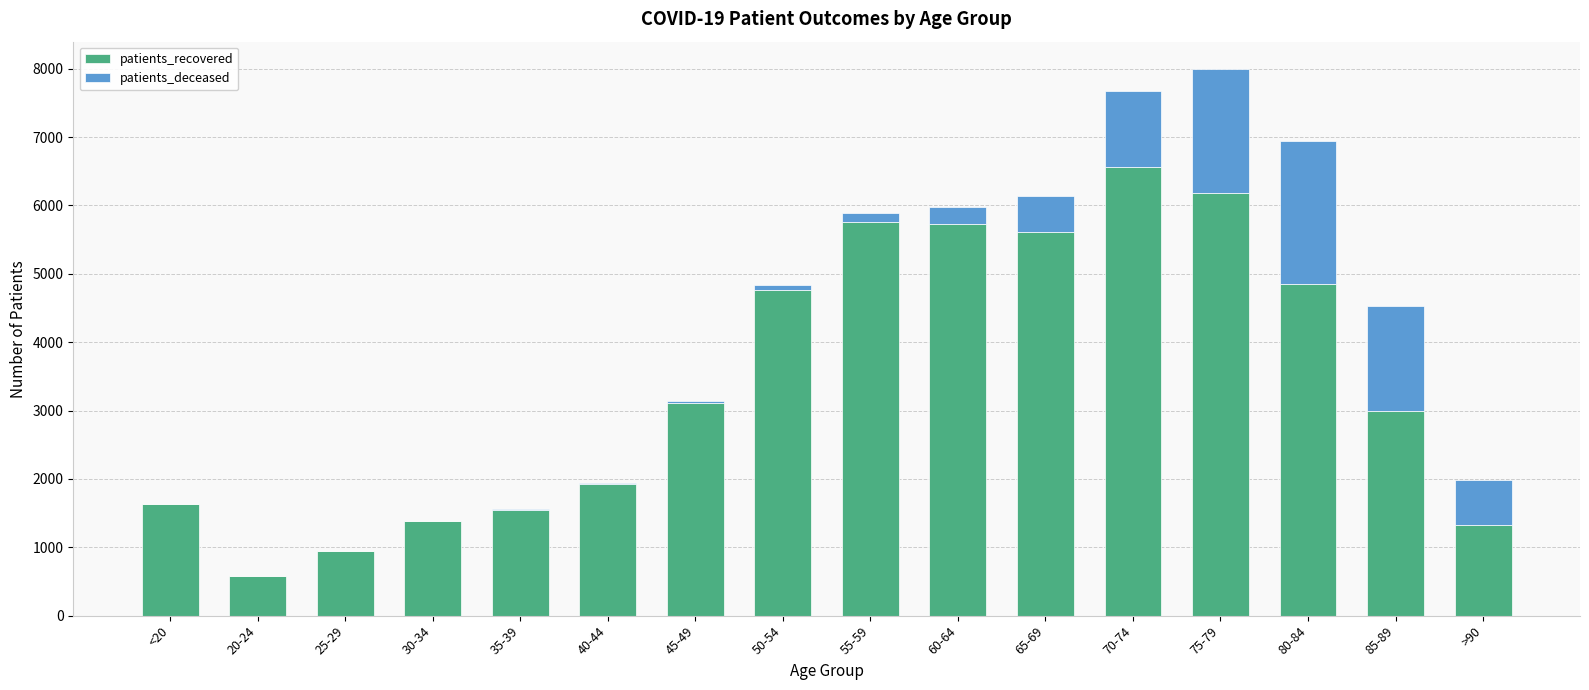

At which category is the sum across all series the highest?

75-79